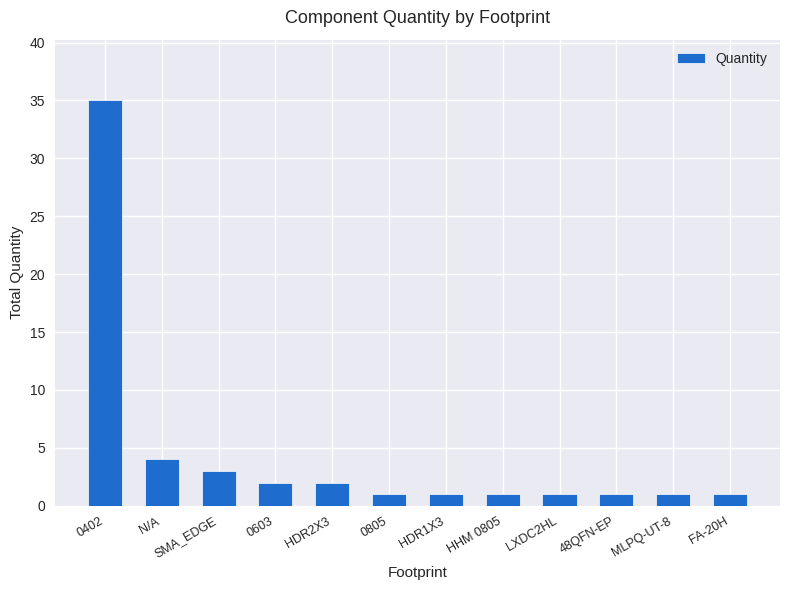

True or false: the data shows 3 at SMA_EDGE.

True